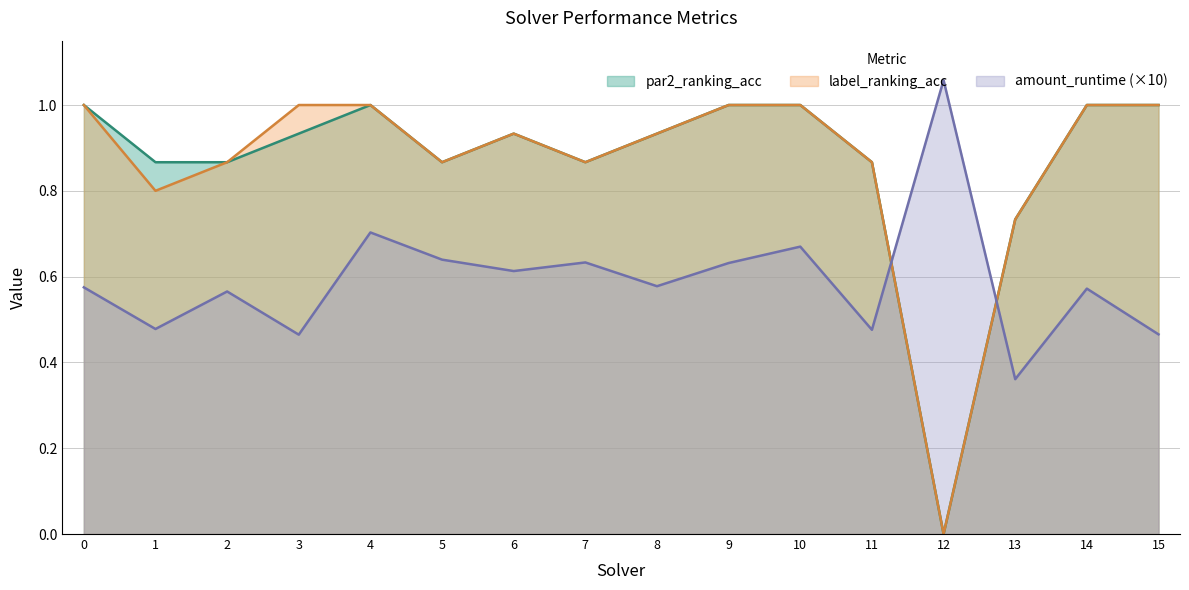

Is it true that par2_ranking_acc equals 1.5 at 3?

False